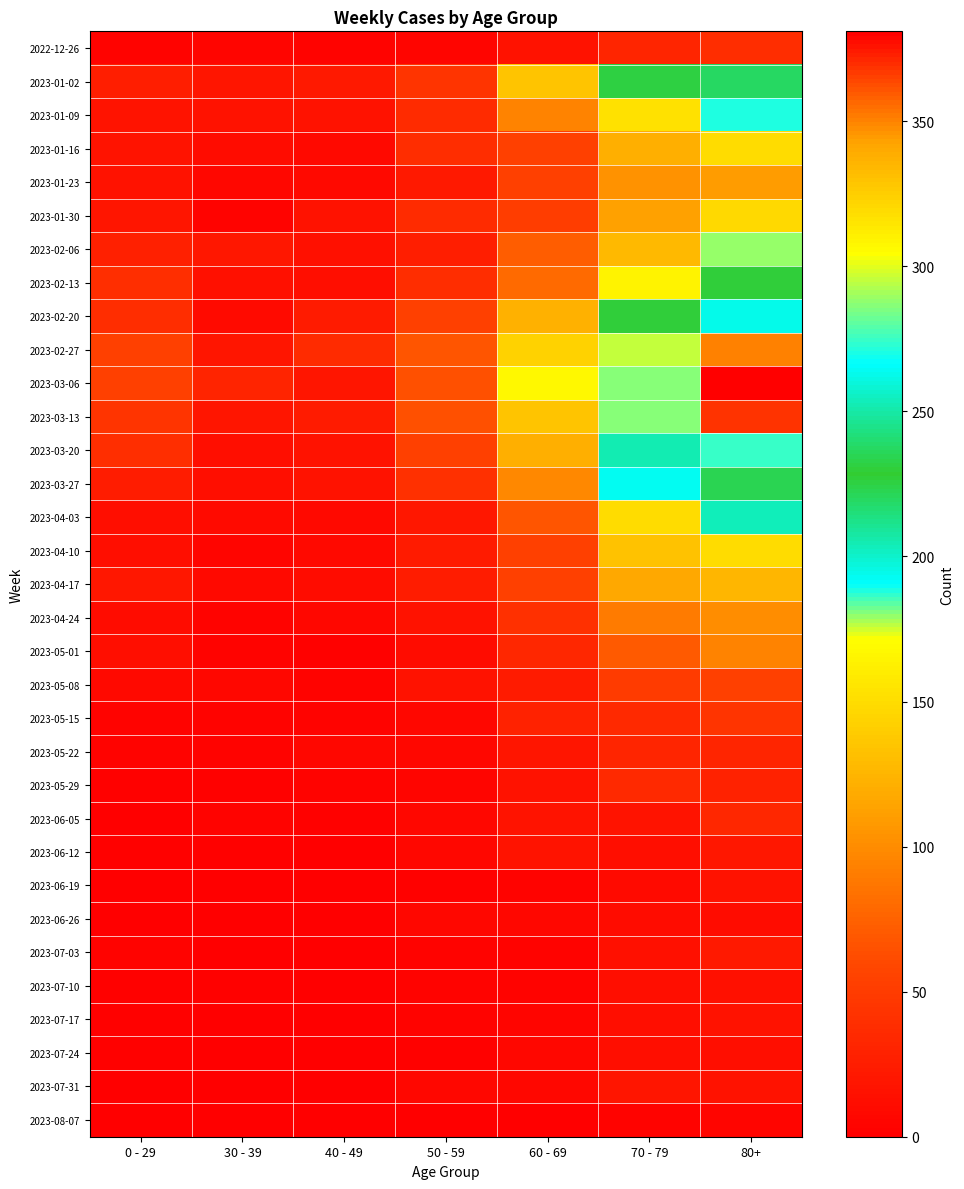

What is the spread (max minus min) of values at 0 - 29?

55